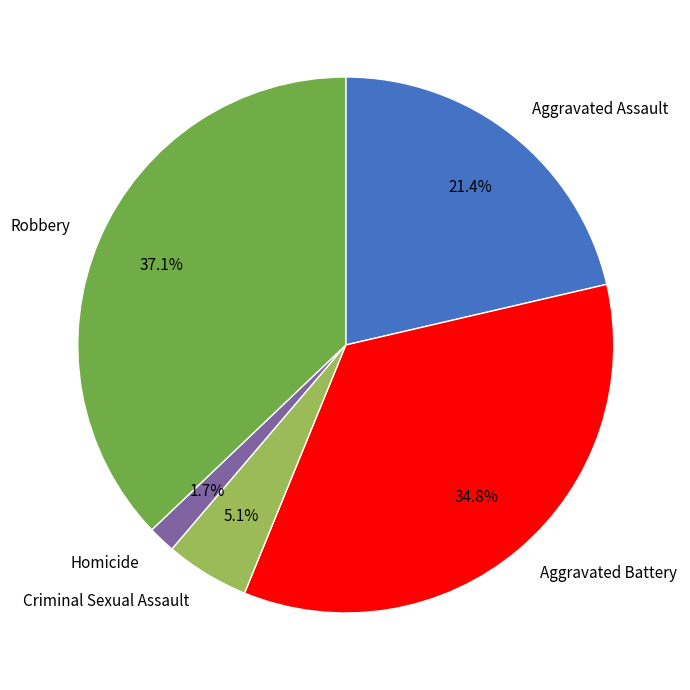

To the nearest percent, what is the combined percentage of Aggravated Assault and Aggravated Battery?

56%